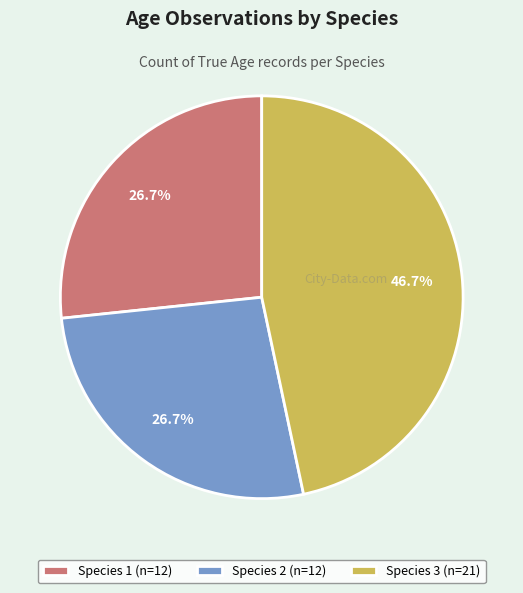

Is there any slice that represents more than half of the pie?

No